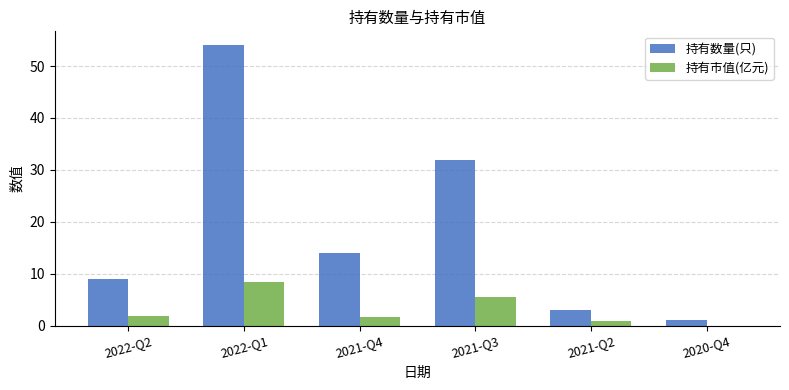

How many groups of bars are there?

6